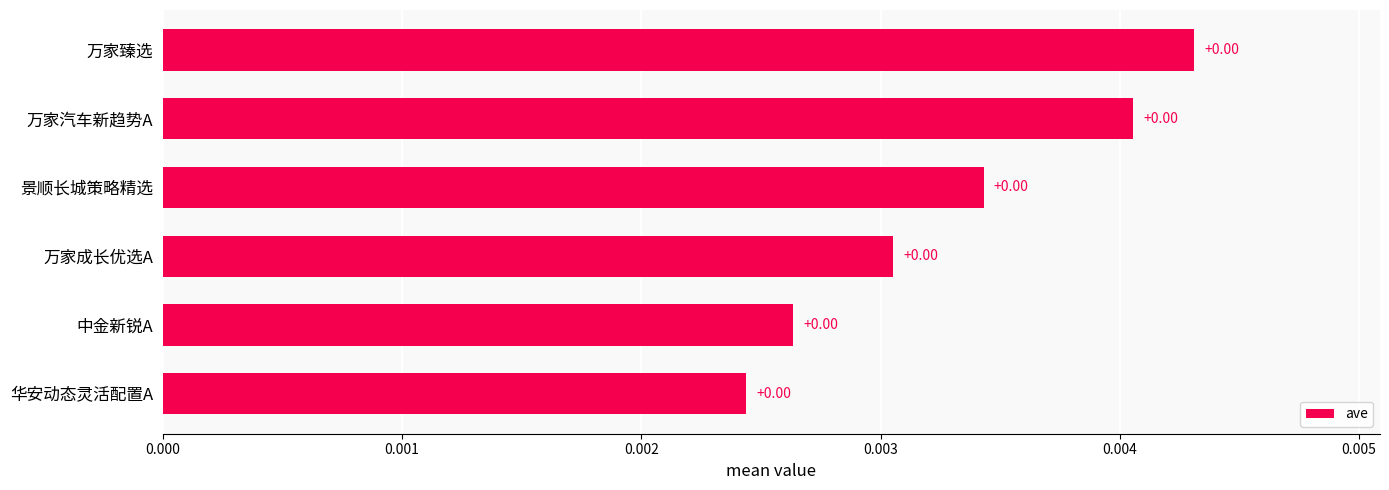

How many values are between 0 and 1?

6